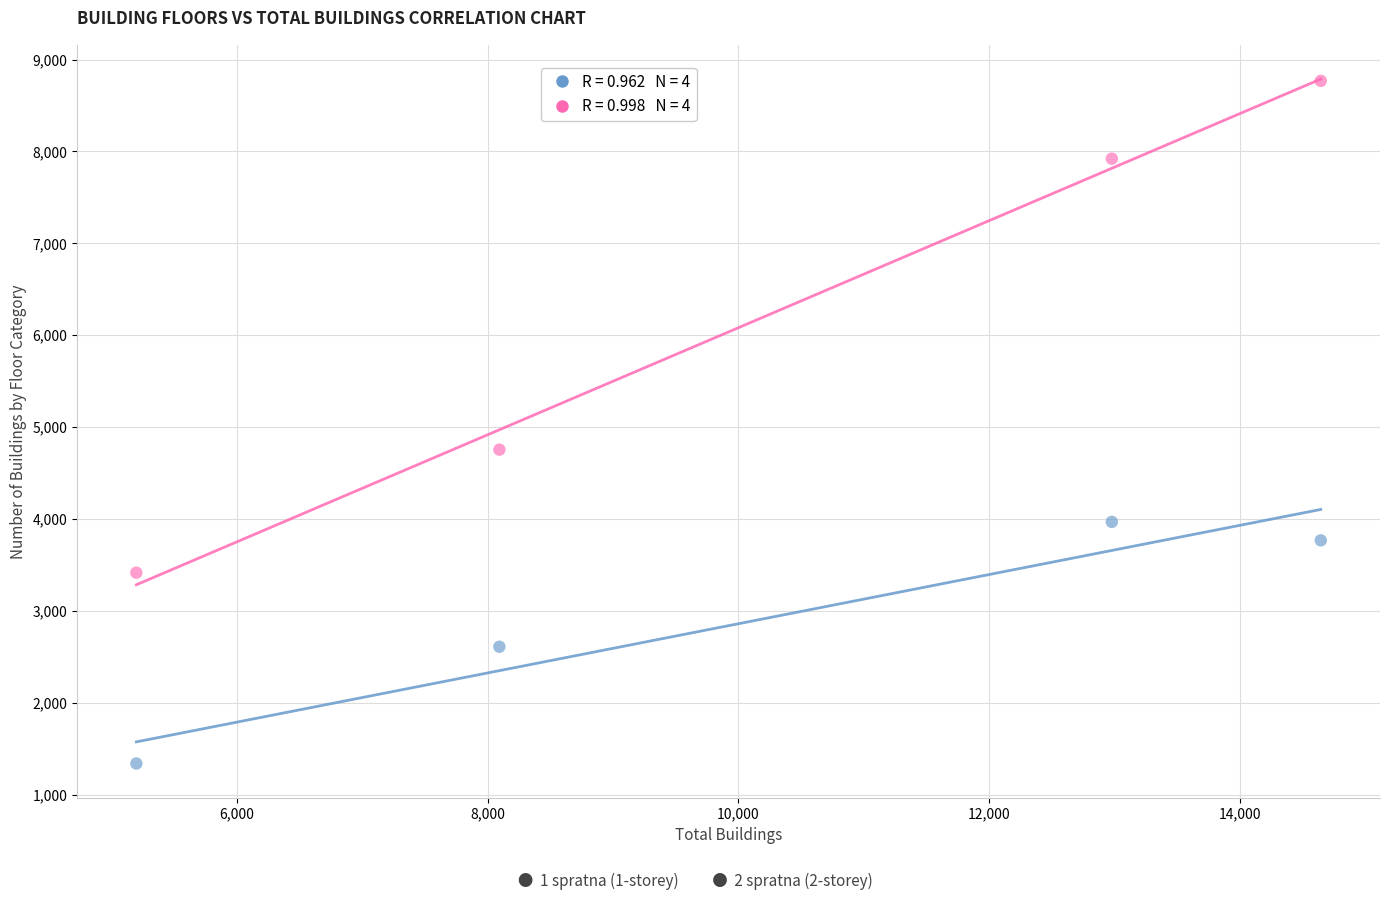

Across all series, what Y value is closest to 5053?

4754